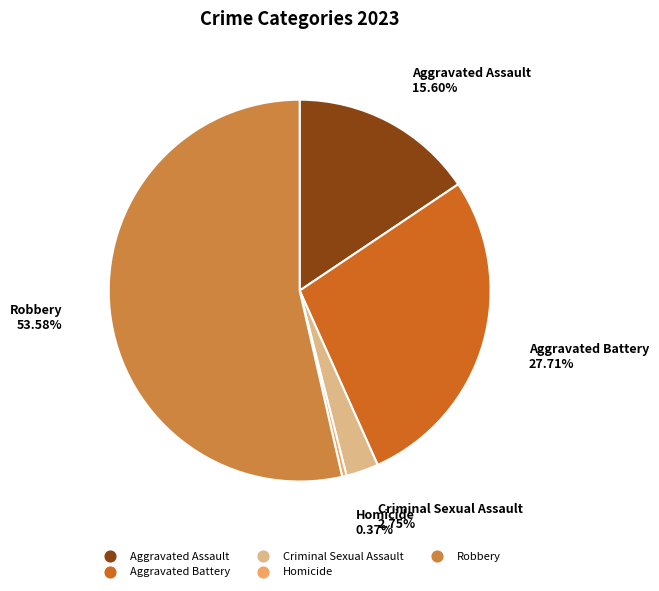

To the nearest percent, what is the average slice percentage?

20%